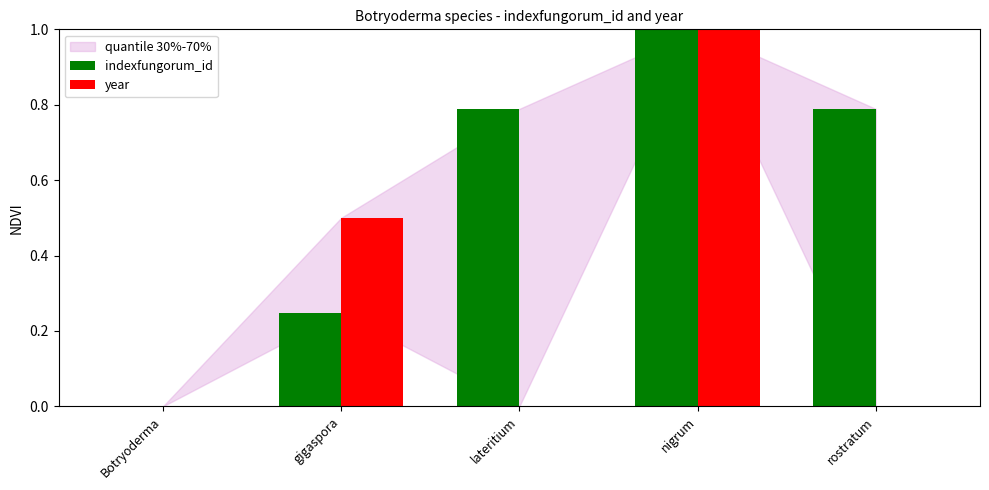

What is the sum of the year values at lateritium and gigaspora?

0.5